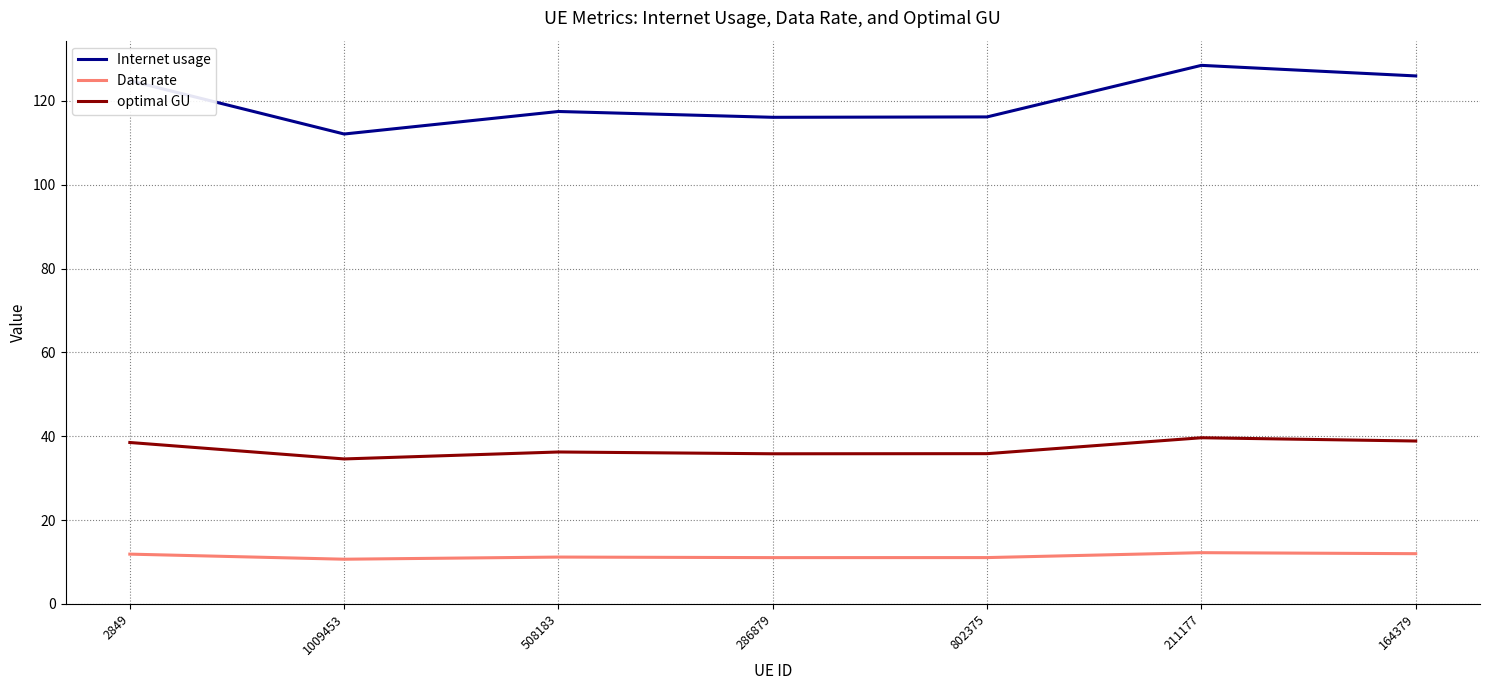

Which series has the widest spread of values?

Internet usage